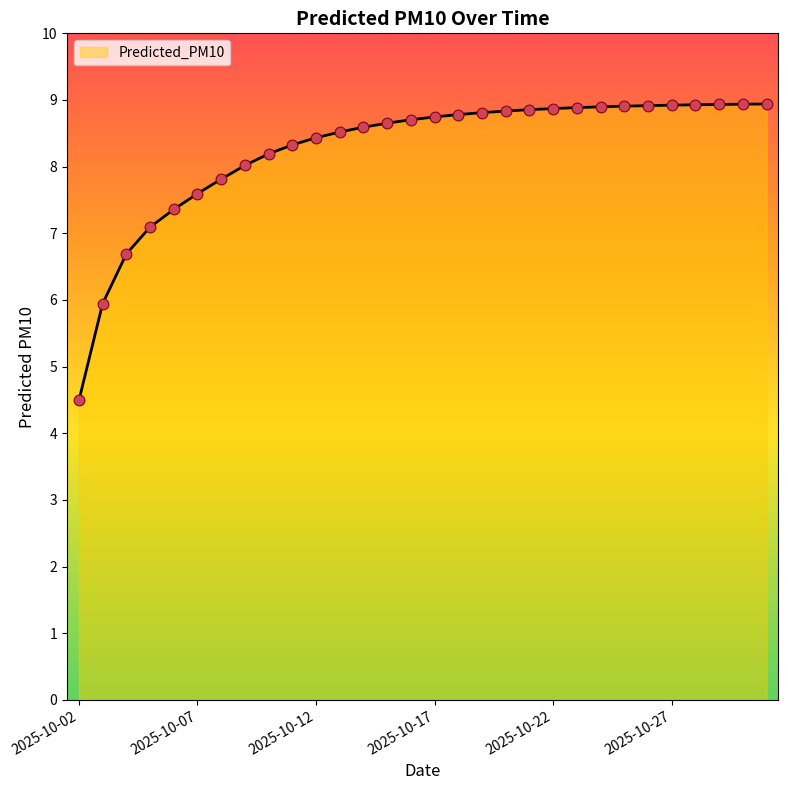

What is the difference between the maximum and minimum values?

4.4